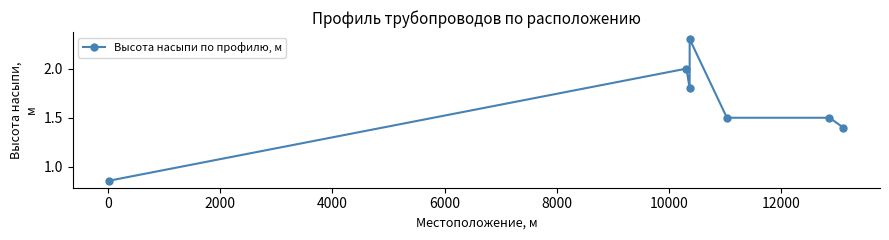

What is the greatest value displayed?

2.3